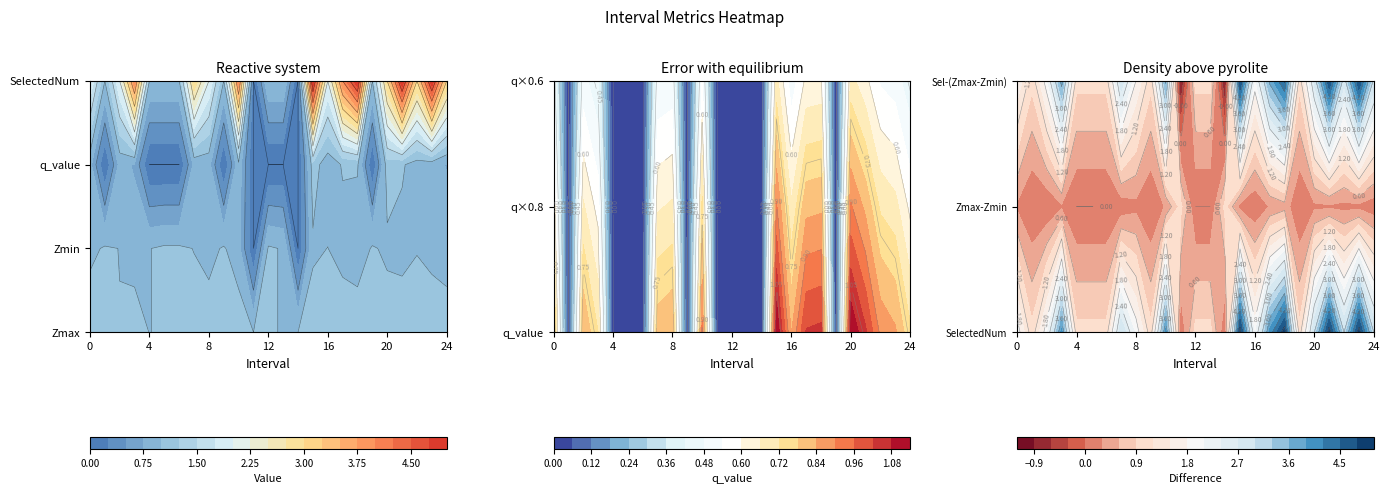

Rank the categories by Zmax value from lowest to highest.

13, 4, 11, 14, 2, 9, 1, 12, 19, 6, 5, 16, 24, 7, 8, 3, 23, 15, 21, 20, 10, 0, 22, 17, 18